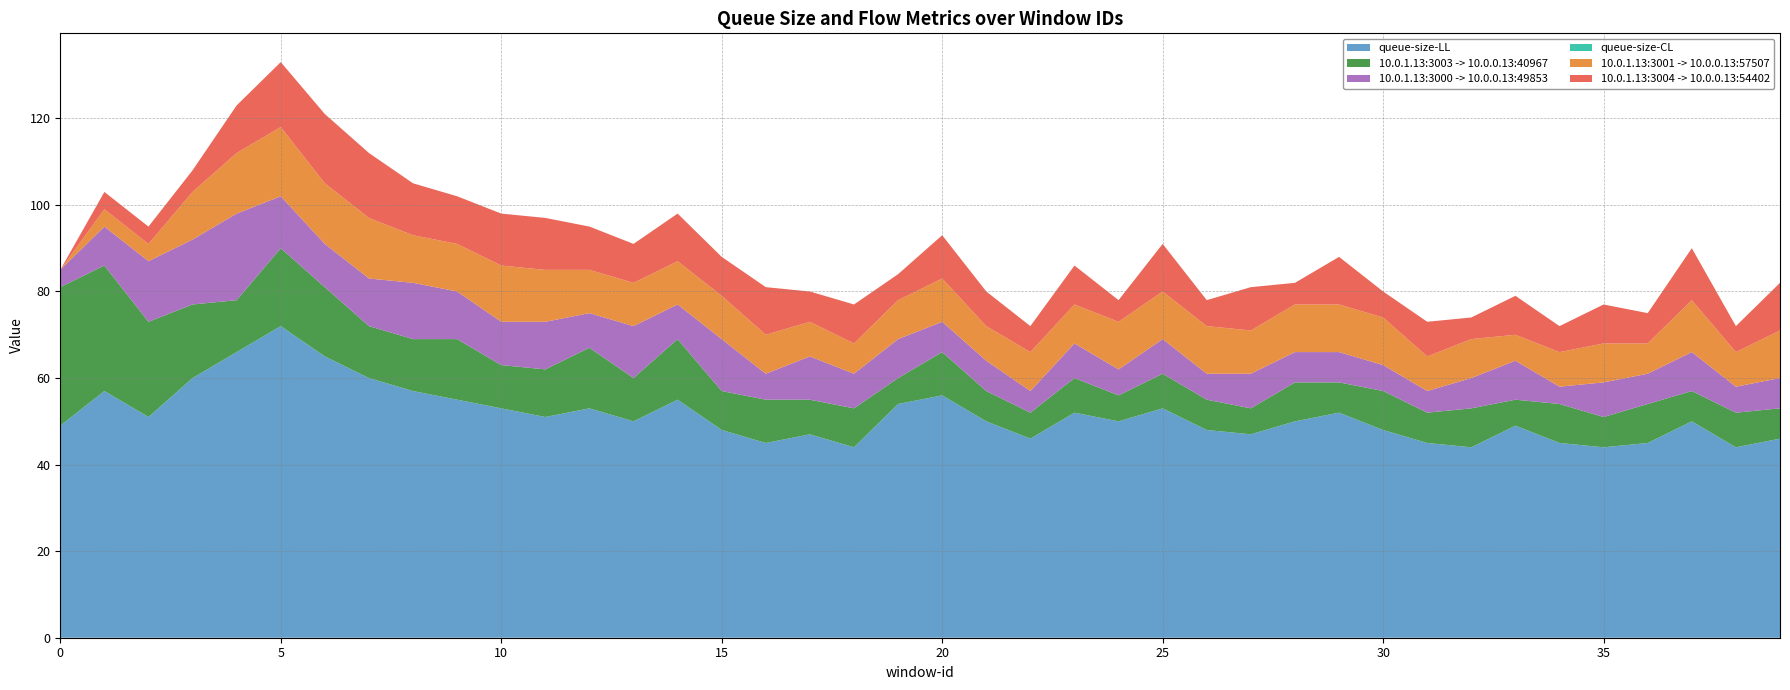

Reading left to right, transcribe all the data shown in this chart.

queue-size-LL: 49	57	51	60	66	72	65	60	57	55	53	51	53	50	55	48	45	47	44	54	56	50	46	52	50	53	48	47	50	52	48	45	44	49	45	44	45	50	44	46
10.0.1.13:3003 -> 10.0.0.13:40967: 32	29	22	17	12	18	16	12	12	14	10	11	14	10	14	9	10	8	9	6	10	7	6	8	6	8	7	6	9	7	9	7	9	6	9	7	9	7	8	7
10.0.1.13:3000 -> 10.0.0.13:49853: 4	9	14	15	20	12	10	11	13	11	10	11	8	12	8	12	6	10	8	9	7	7	5	8	6	8	6	8	7	7	6	5	7	9	4	8	7	9	6	7
queue-size-CL: 0	0	0	0	0	0	0	0	0	0	0	0	0	0	0	0	0	0	0	0	0	0	0	0	0	0	0	0	0	0	0	0	0	0	0	0	0	0	0	0
10.0.1.13:3001 -> 10.0.0.13:57507: 0	4	4	11	14	16	14	14	11	11	13	12	10	10	10	10	9	8	7	9	10	8	9	9	11	11	11	10	11	11	11	8	9	6	8	9	7	12	8	11
10.0.1.13:3004 -> 10.0.0.13:54402: 0	4	4	5	11	15	16	15	12	11	12	12	10	9	11	9	11	7	9	6	10	8	6	9	5	11	6	10	5	11	6	8	5	9	6	9	7	12	6	11